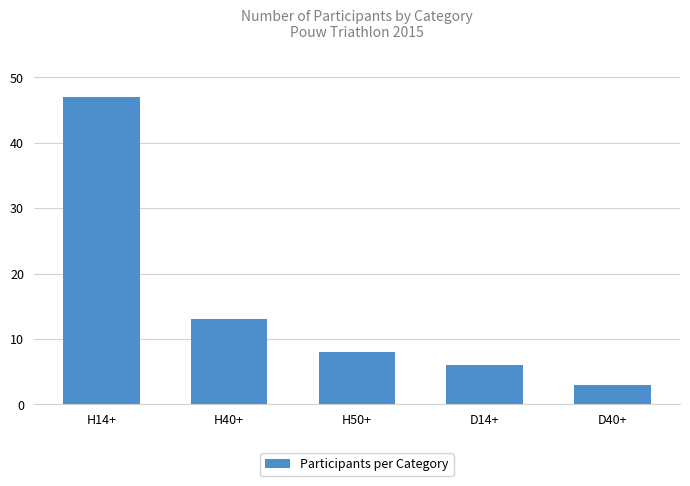

At which label is the value closest to 25?

H40+